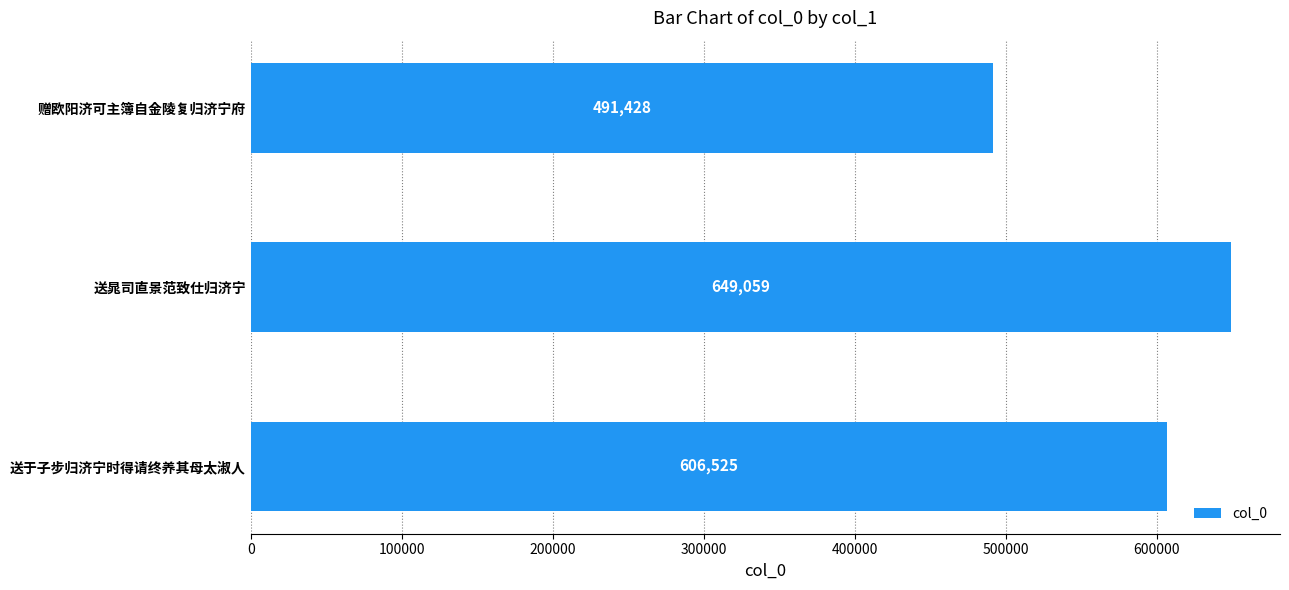

The value at 送于子步归济宁时得请终养其母太淑人 is 606525. True or false?

True